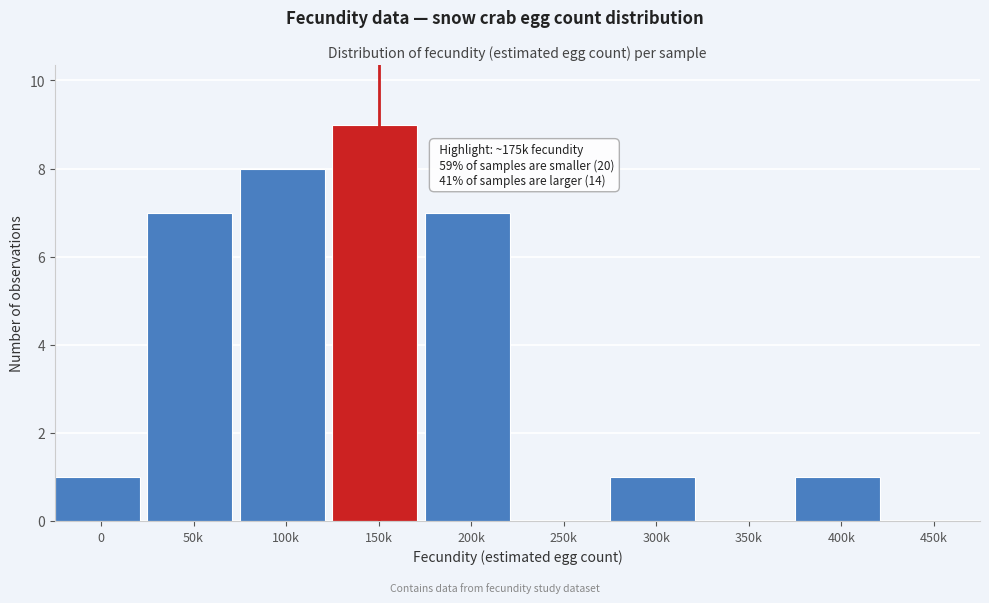

Reading left to right, extract all data points from this chart.

0=1	50k=7	100k=8	150k=9	200k=7	250k=0	300k=1	350k=0	400k=1	450k=0